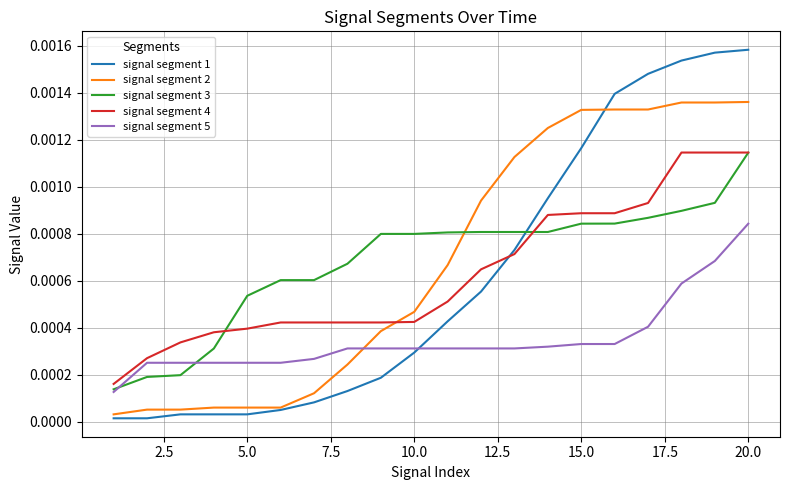

After their last crossing, which series has the higher values: signal segment 3 or signal segment 5?

signal segment 3